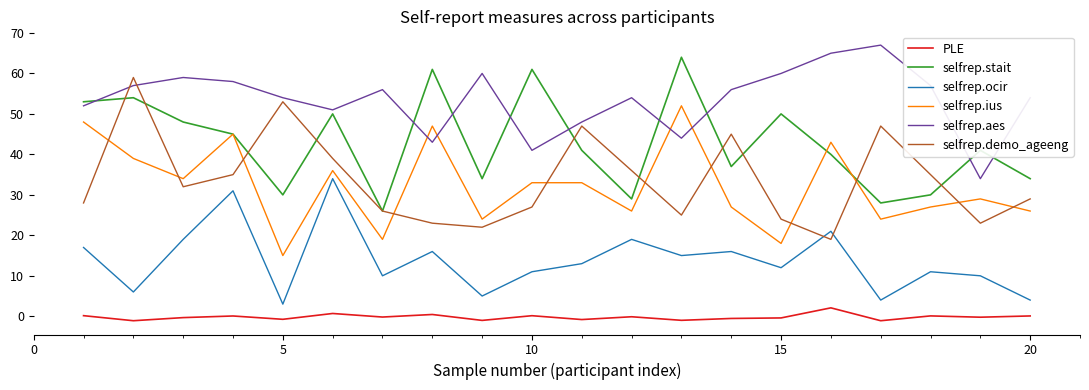

What is the greatest value displayed?

67.0